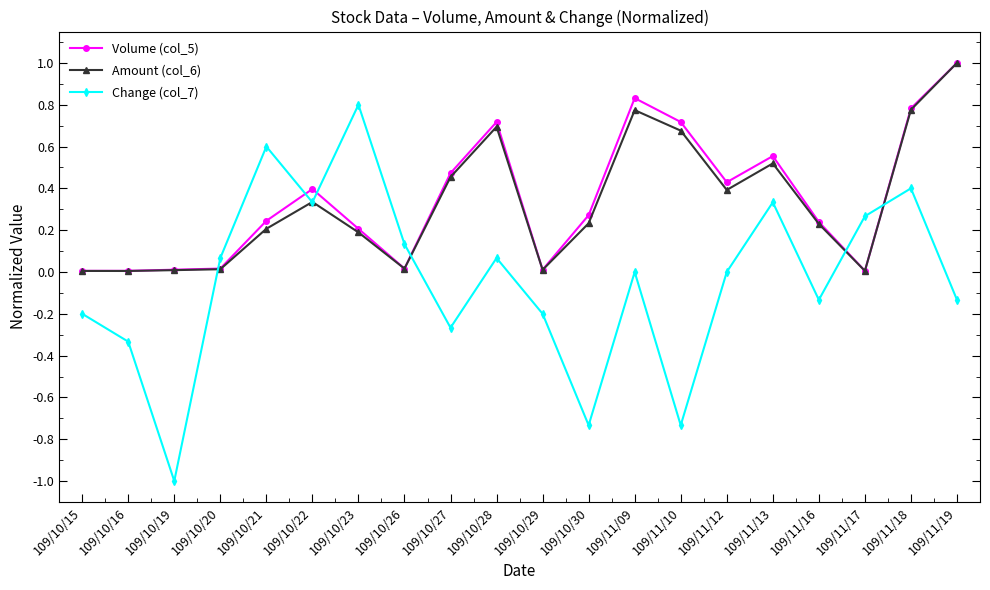

What is the label of the 3rd point from the right?

109/11/17